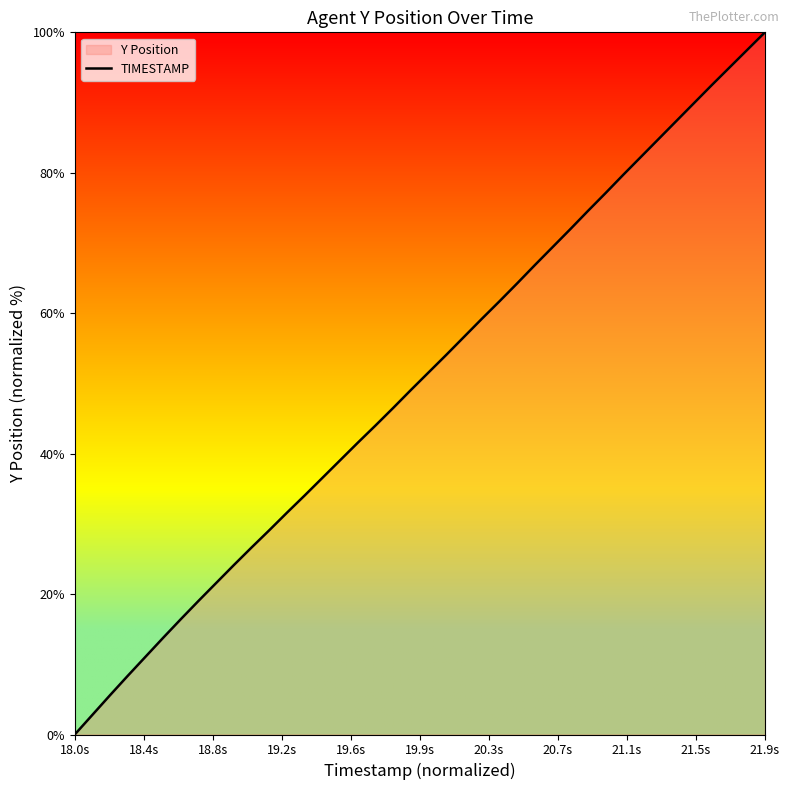

Which label corresponds to the smallest value in the chart?

18.0s